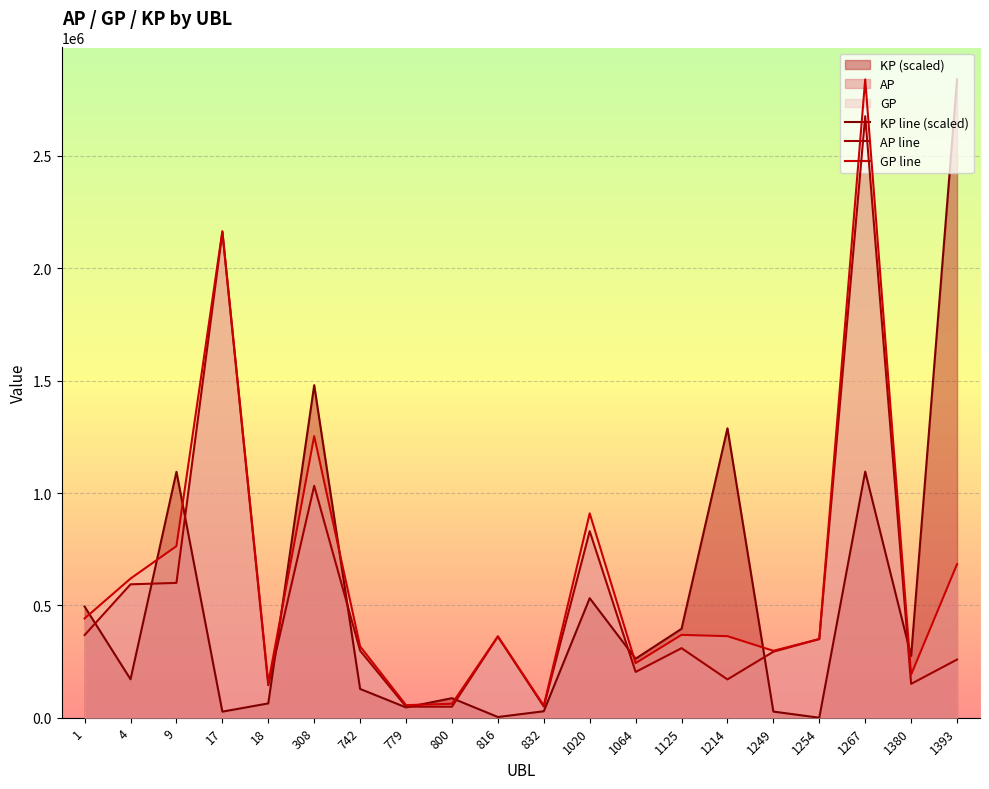

At how many categories does at least one series exceed 2631290?

2